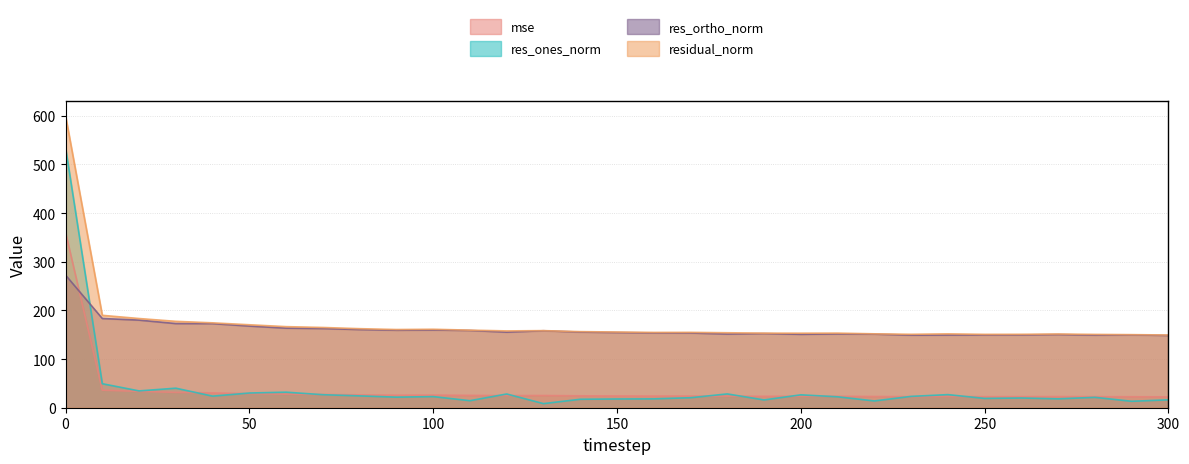

Is it true that residual_norm equals 253.9 at 130?

False